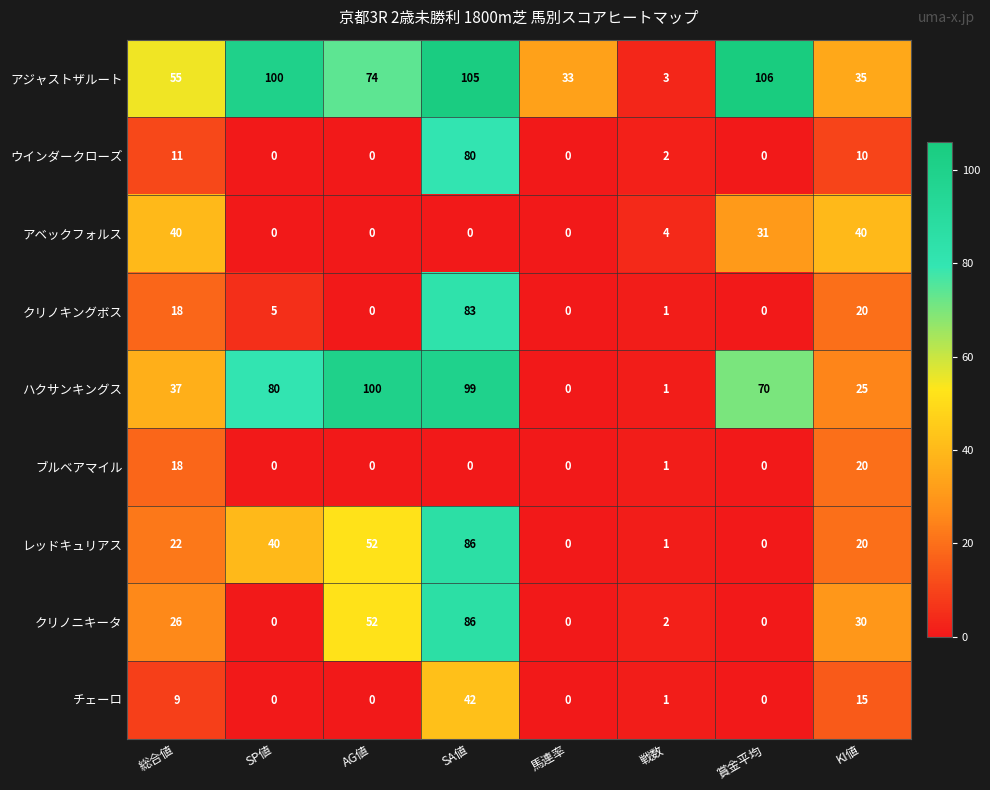

At how many categories does at least one series exceed 98?

4